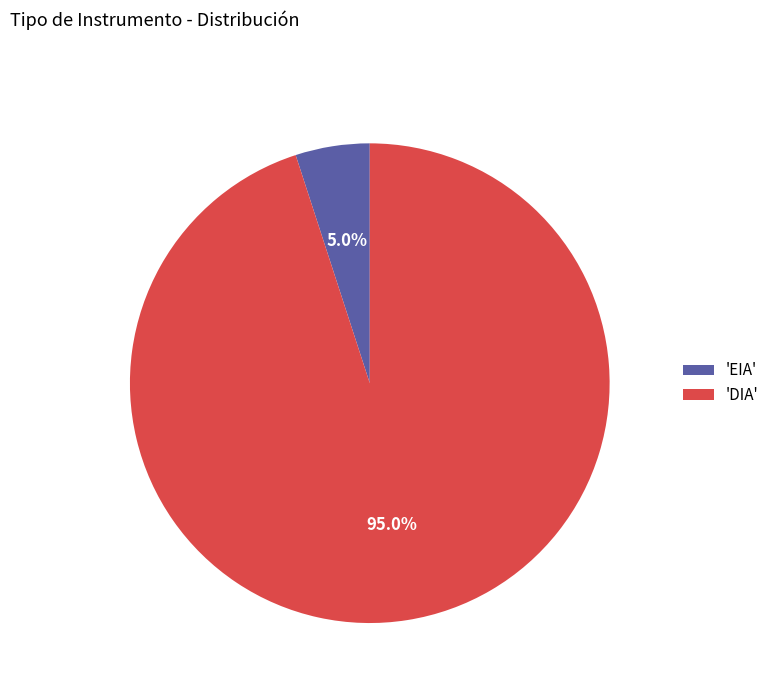

Is the sum of 'DIA' and 'EIA' greater than half?

Yes